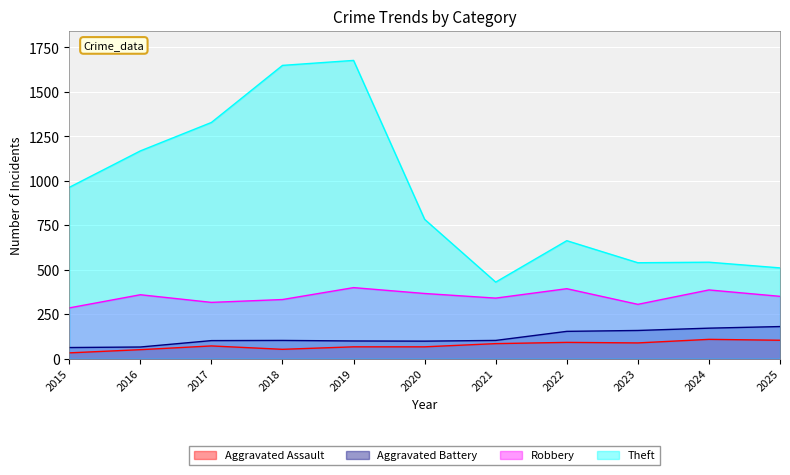

Reading left to right, list all the values displayed in this chart.

Aggravated Assault: 2015=32	2016=50	2017=71	2018=52	2019=66	2020=66	2021=84	2022=91	2023=88	2024=108	2025=103
Aggravated Battery: 2015=62	2016=65	2017=101	2018=102	2019=99	2020=98	2021=102	2022=153	2023=158	2024=171	2025=180
Robbery: 2015=285	2016=359	2017=316	2018=332	2019=399	2020=366	2021=340	2022=393	2023=305	2024=386	2025=350
Theft: 2015=963	2016=1168	2017=1328	2018=1649	2019=1677	2020=783	2021=430	2022=663	2023=539	2024=542	2025=510